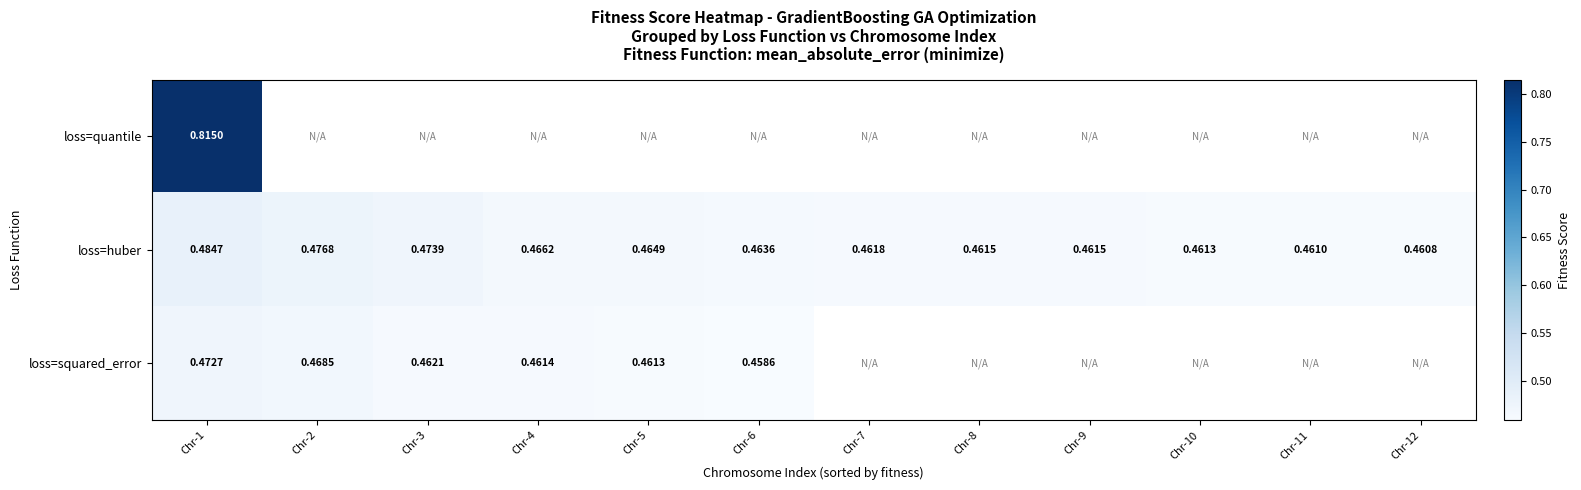

Is the value of loss=huber at Chr-10 greater than the value of loss=squared_error at Chr-4?

No